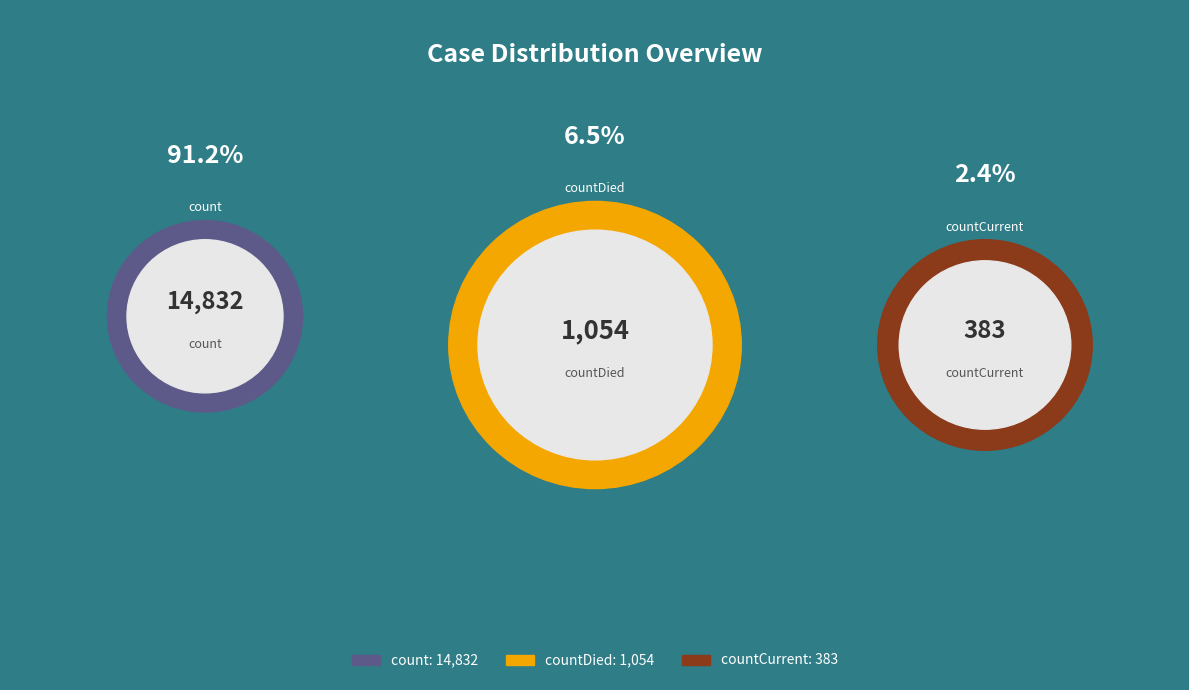

What percentage is the countCurrent slice, to the nearest percent?

2%